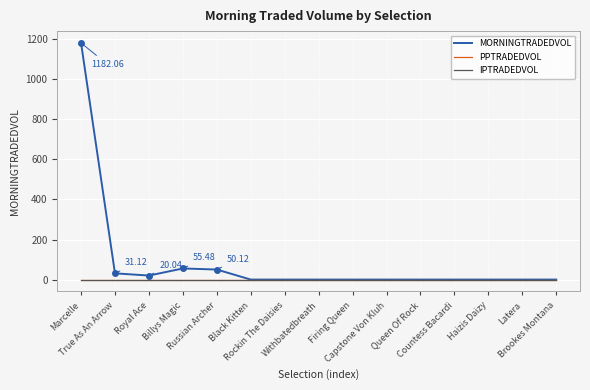

Does the chart display data point markers on the line(s)?

No